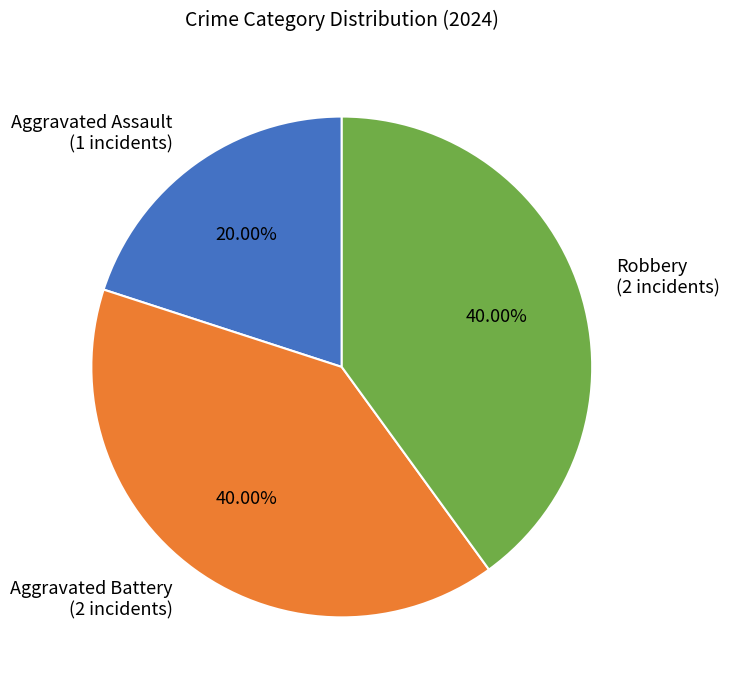

How many segments does this pie chart have?

3